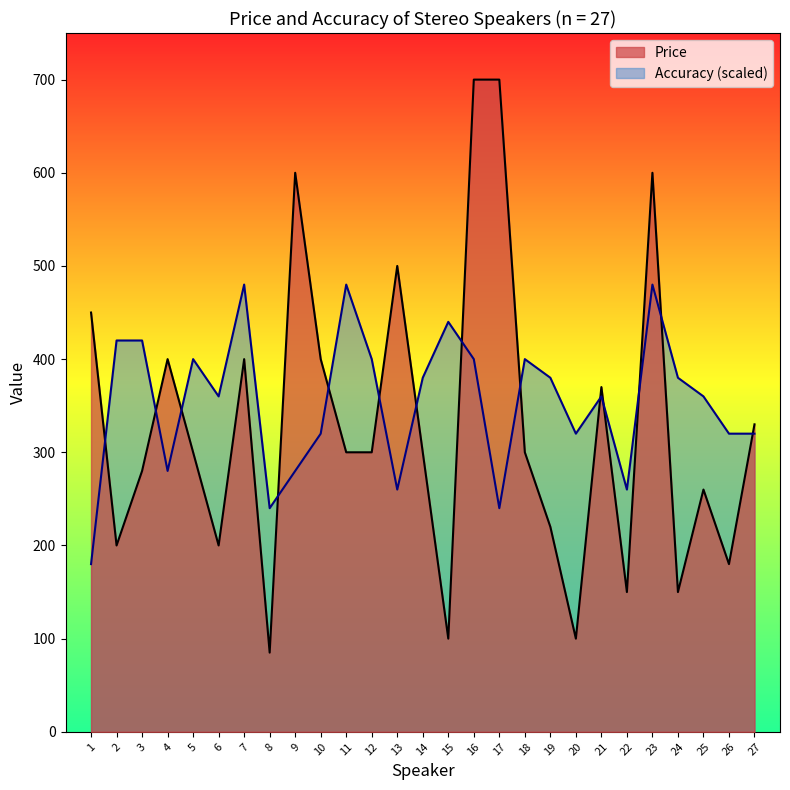

At which category does the chart reach its peak across all series?

16